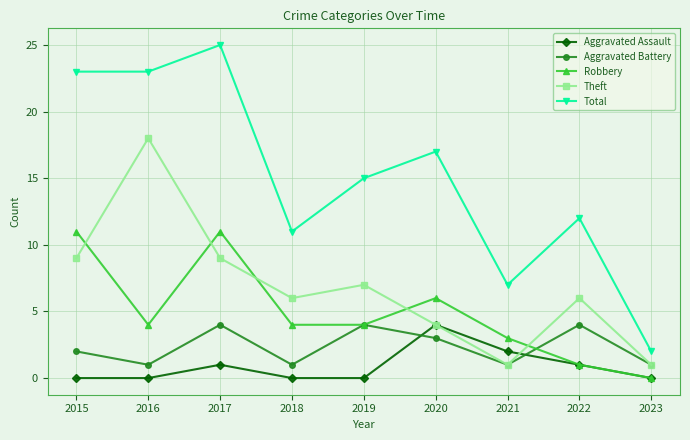

What is the value of the Aggravated Battery point at the 8th from the left?

4